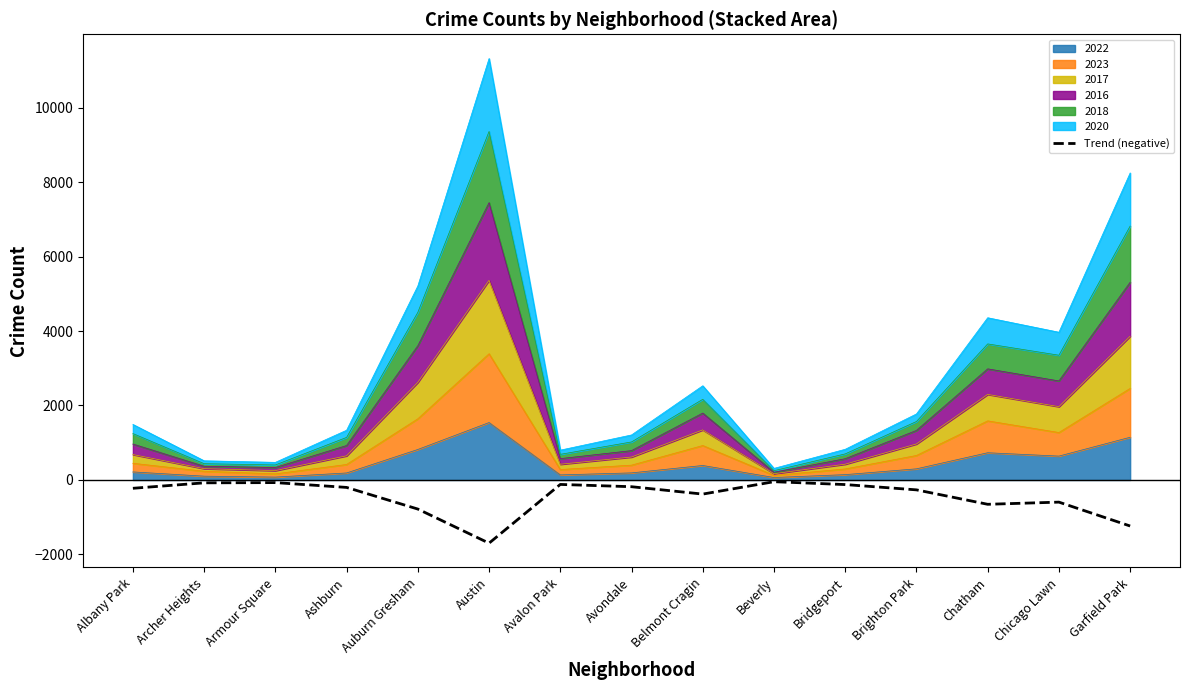

How many lines are shown in the chart?

1